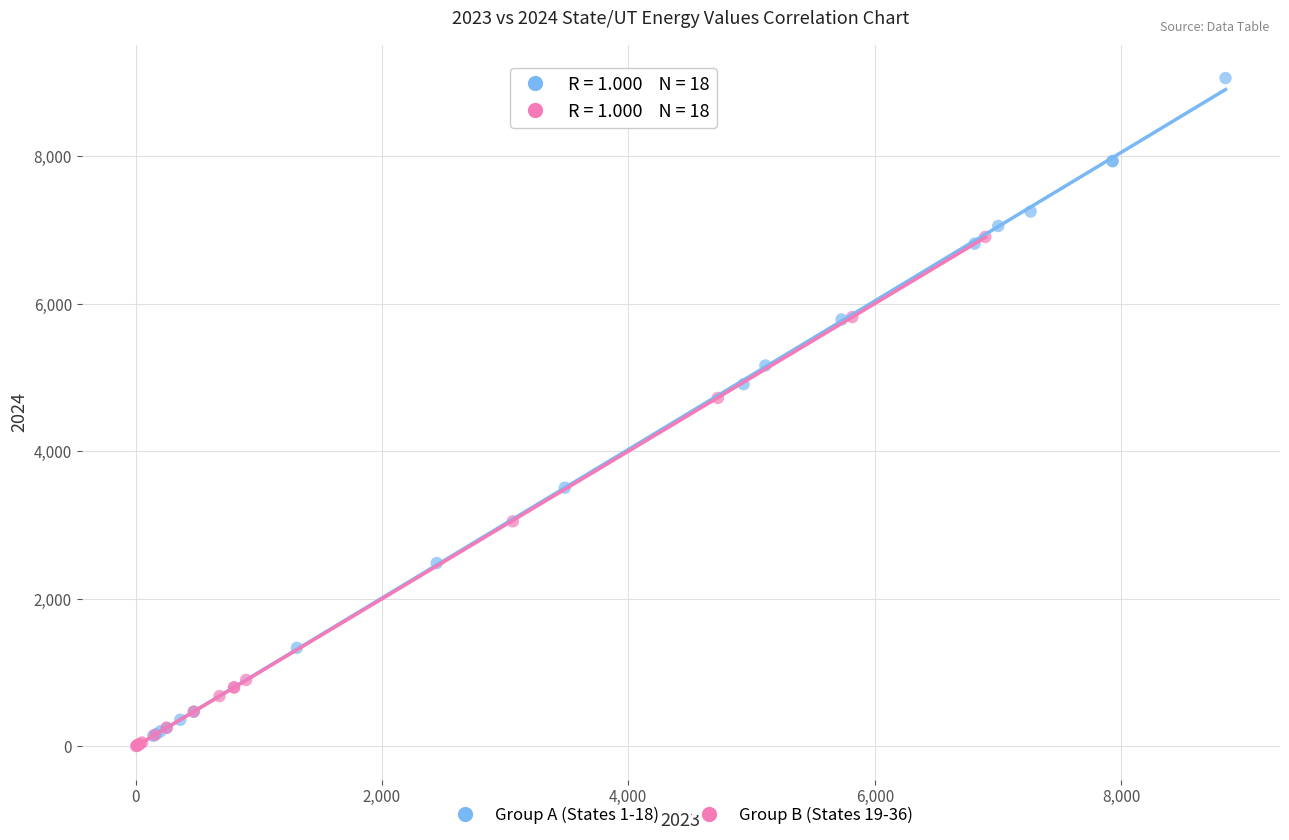

Which series has the largest Y range (max minus min)?

Group A (States 1-18)